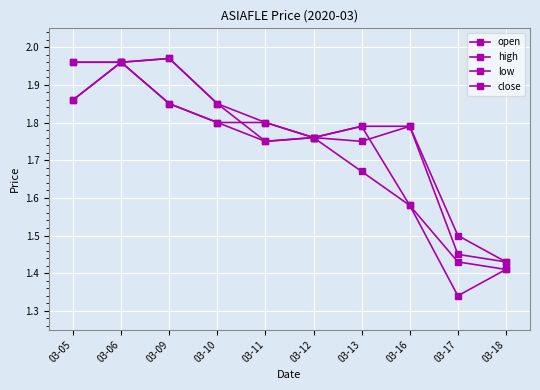

How many distinct data groups are displayed?

4